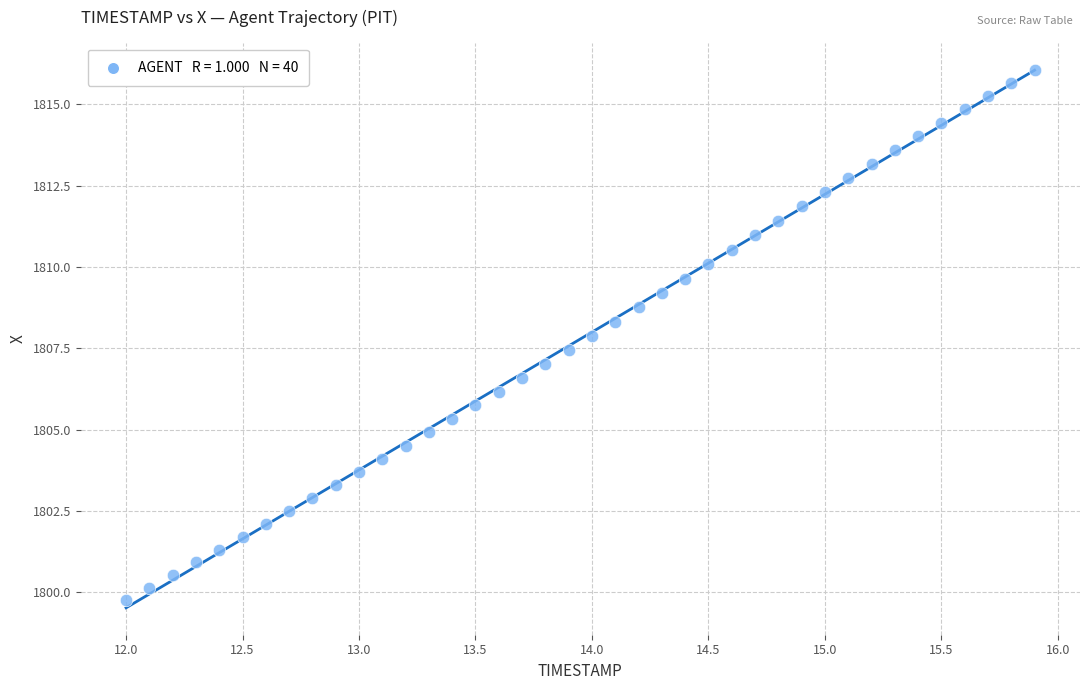

What is the range of Y values (max minus min)?

16.3